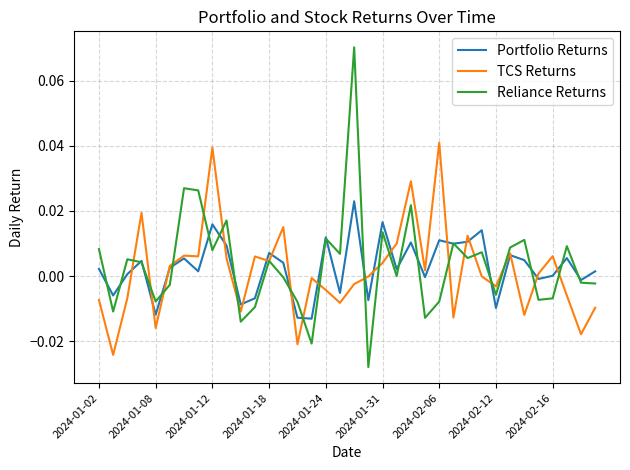

List the series in order of their peak value, lowest first.

Portfolio Returns, TCS Returns, Reliance Returns